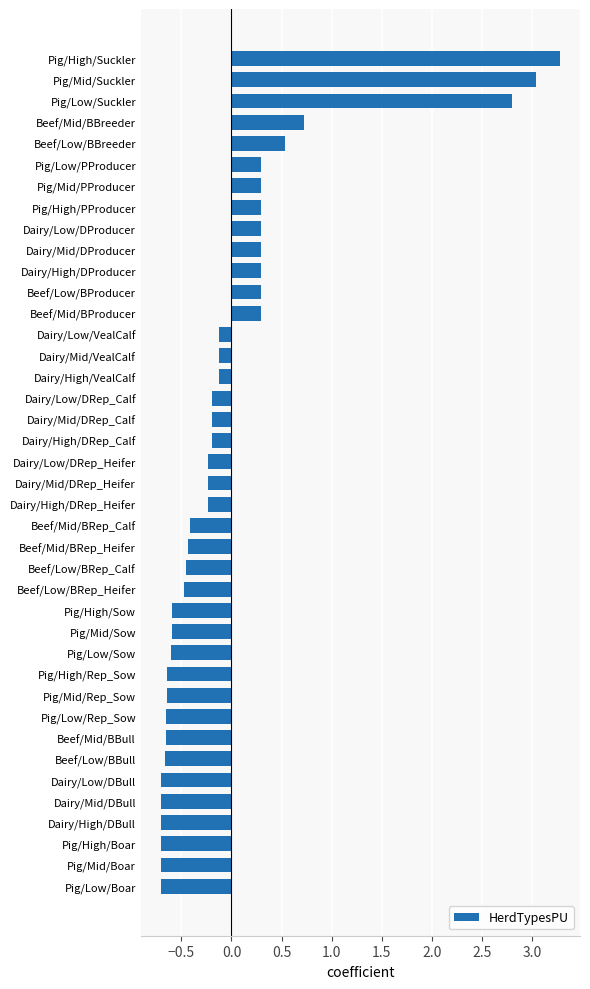

What is the difference between the maximum and minimum values?

4.0